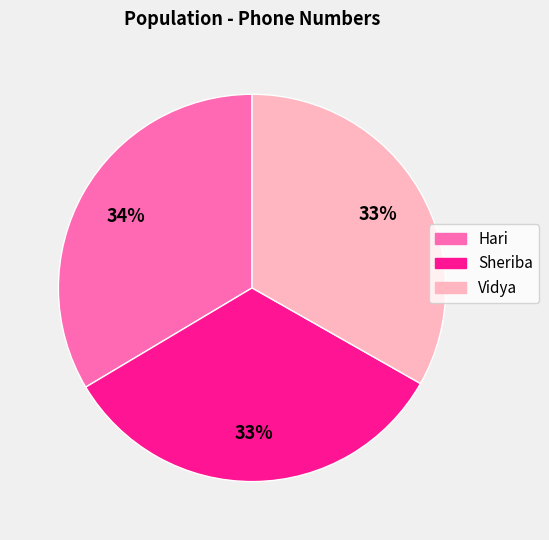

To the nearest percent, what is the combined percentage of Hari and Vidya?

67%